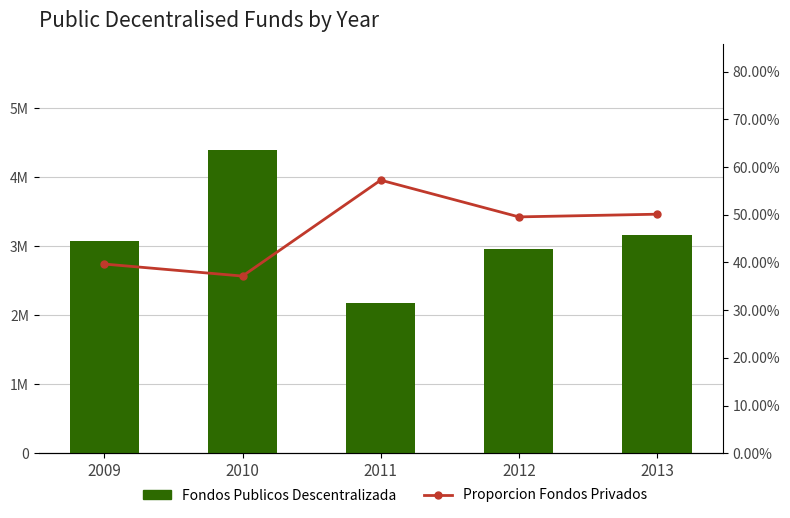

What are all the series names shown in the legend?

Fondos Publicos Descentralizada, Proporcion Fondos Privados